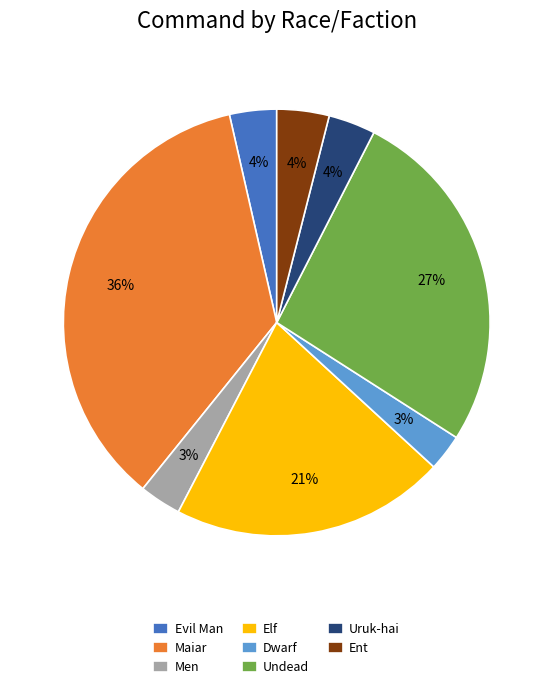

How many slices are in this pie chart?

8